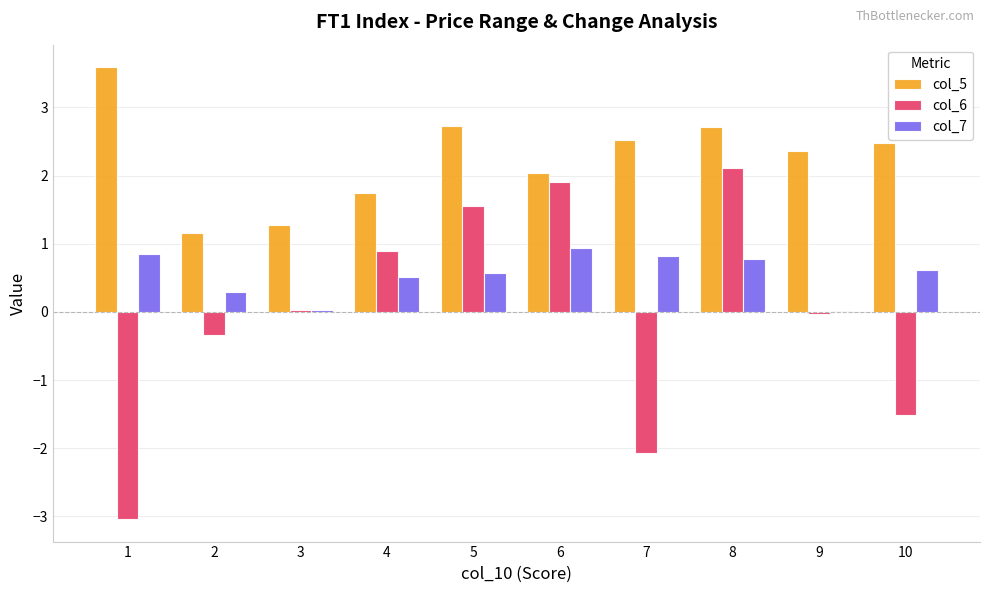

What is the maximum value shown in the chart?

3.6